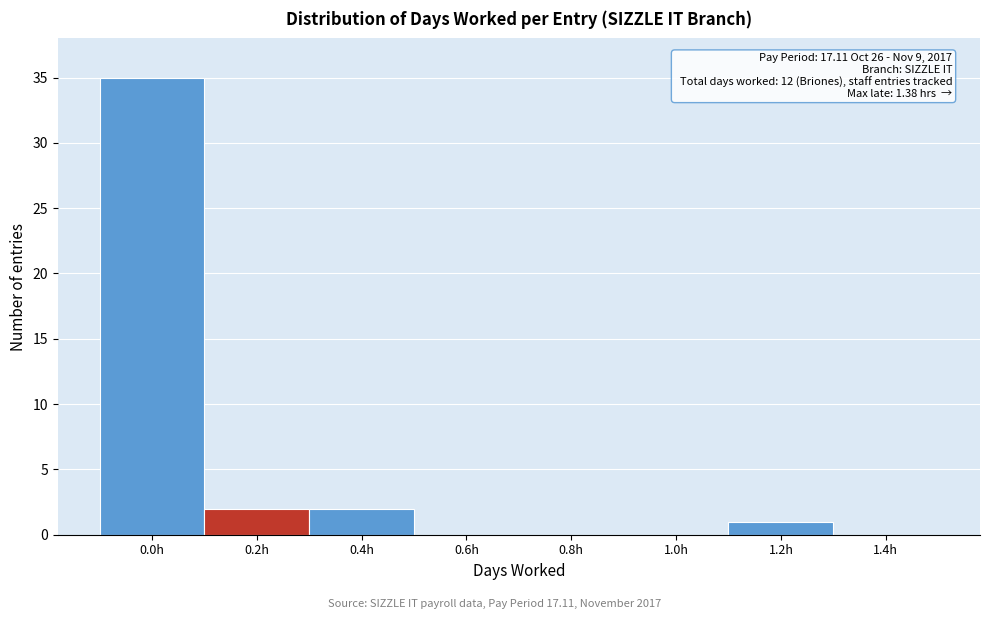

The chart shows a value of 21 at 1.4h. True or false?

False